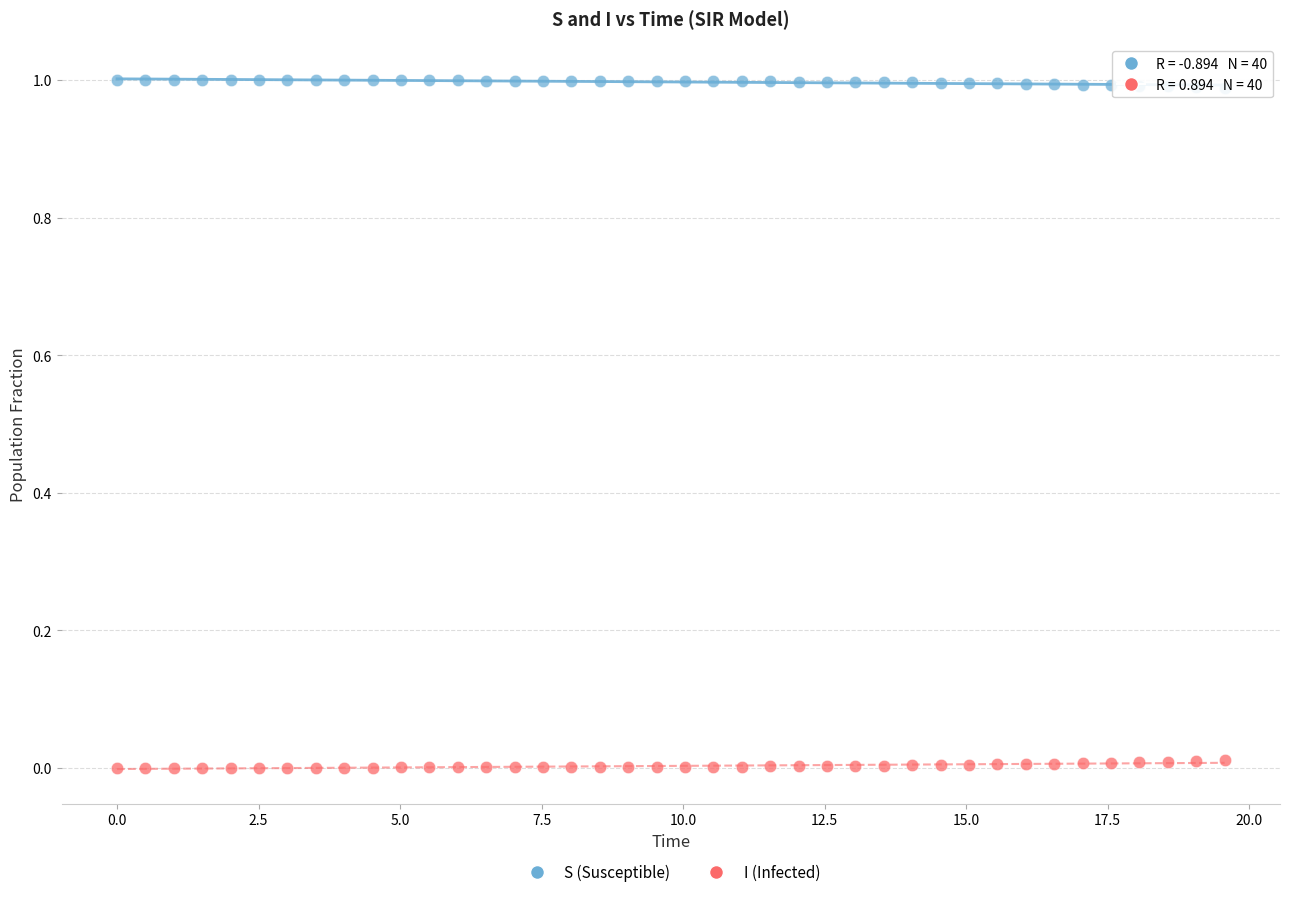

Across all data points, what is the range of X values (max minus min)?

19.6